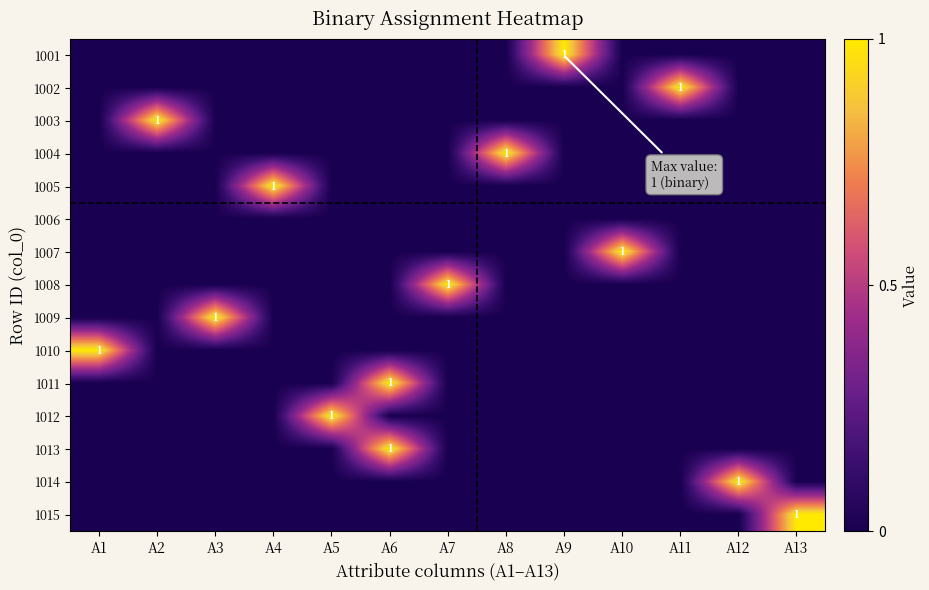

True or false: 1011 has a value of 0 at A4.

True